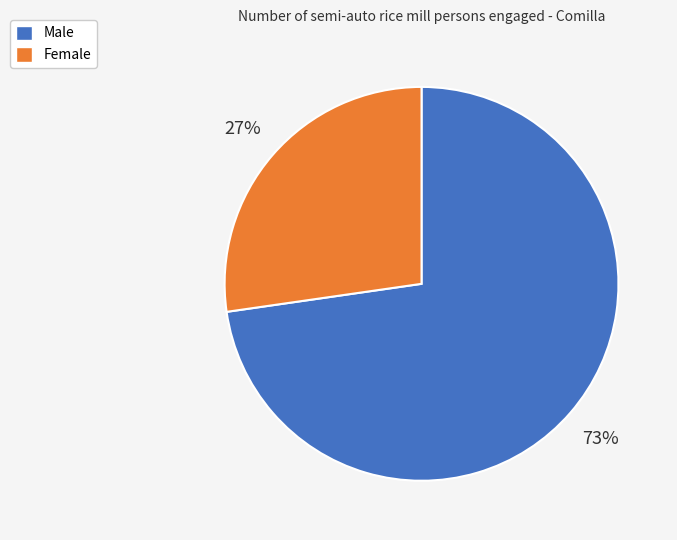

Combined, do Female and Male account for over 50%?

Yes